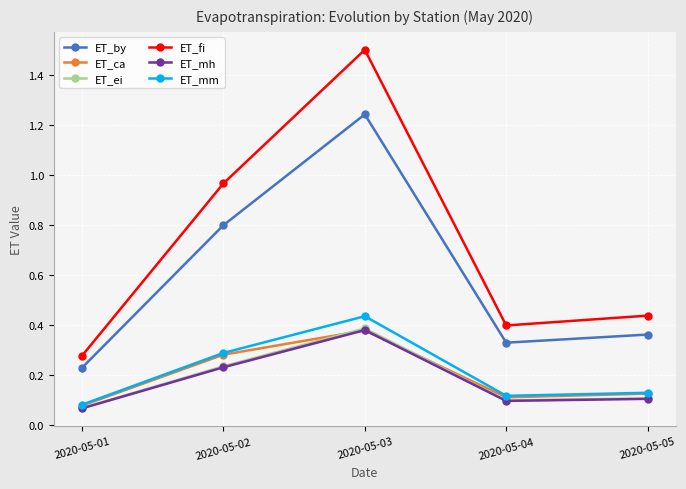

Is it true that ET_mm equals 0.2 at 2020-05-04?

False